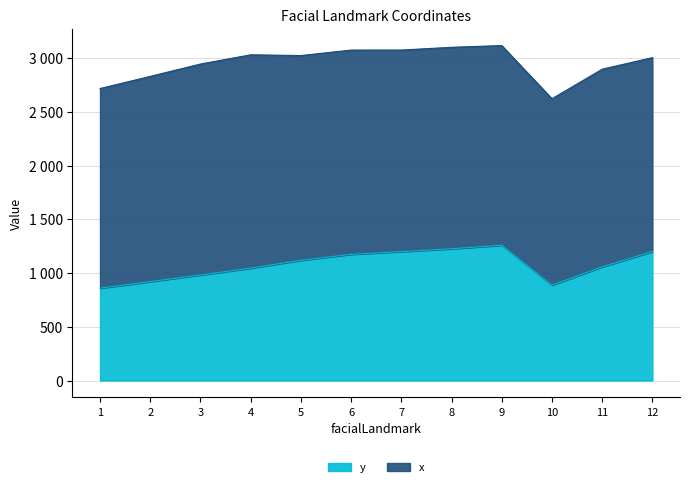

What is the average value?

1078.3